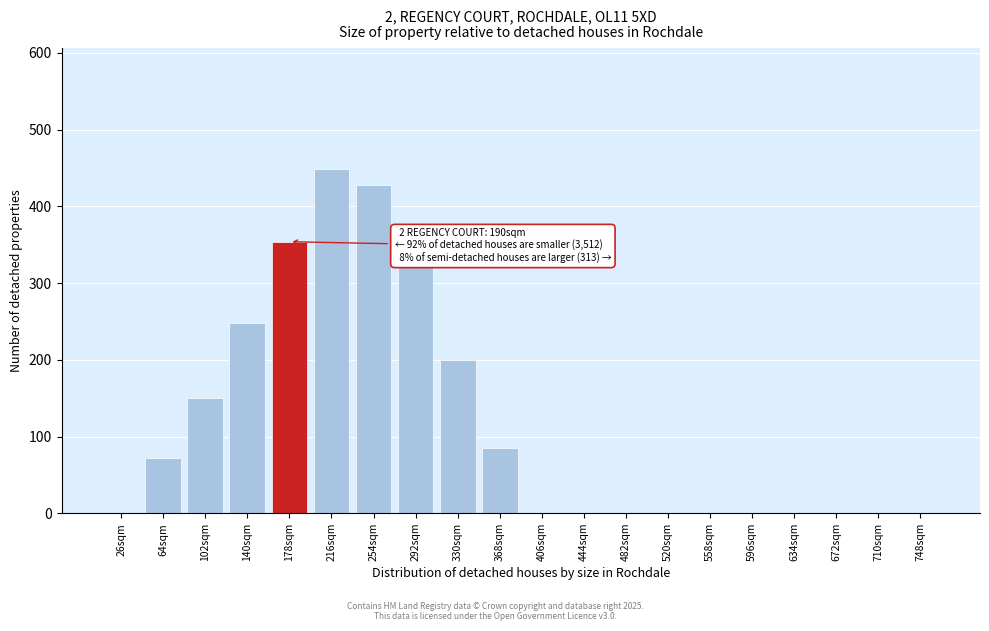

Reading left to right, list all the values displayed in this chart.

26sqm=0.0	64sqm=71.8	102sqm=150.5	140sqm=248.1	178sqm=353.9	216sqm=448.9	254sqm=427.7	292sqm=323.0	330sqm=200.3	368sqm=84.5	406sqm=0.0	444sqm=0.0	482sqm=0.0	520sqm=0.0	558sqm=0.0	596sqm=0.0	634sqm=0.0	672sqm=0.0	710sqm=0.0	748sqm=0.0